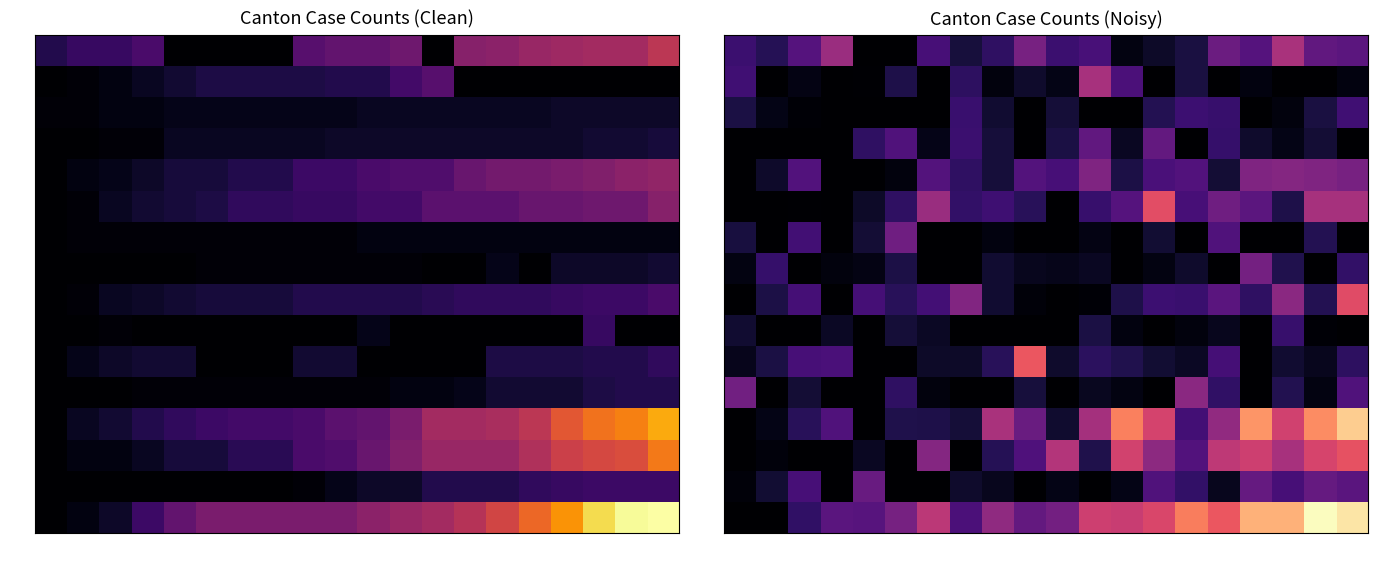

What is the difference between the maximum and second lowest values in the SO series?

45.3